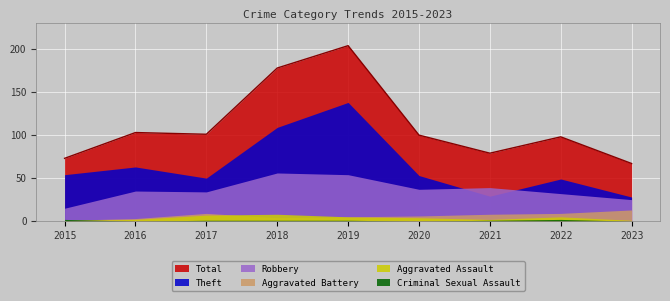

Reading right to left, extract all data points from this chart.

Theft: 28	49	29	53	138	109	50	63	54
Robbery: 25	32	39	37	54	56	34	35	15
Aggravated Battery: 13	9	8	6	5	4	9	3	1
Aggravated Assault: 1	5	2	4	5	8	7	2	1
Criminal Sexual Assault: 0	2	1	0	1	1	1	0	2
Total: 67	98	79	100	204	178	101	103	73